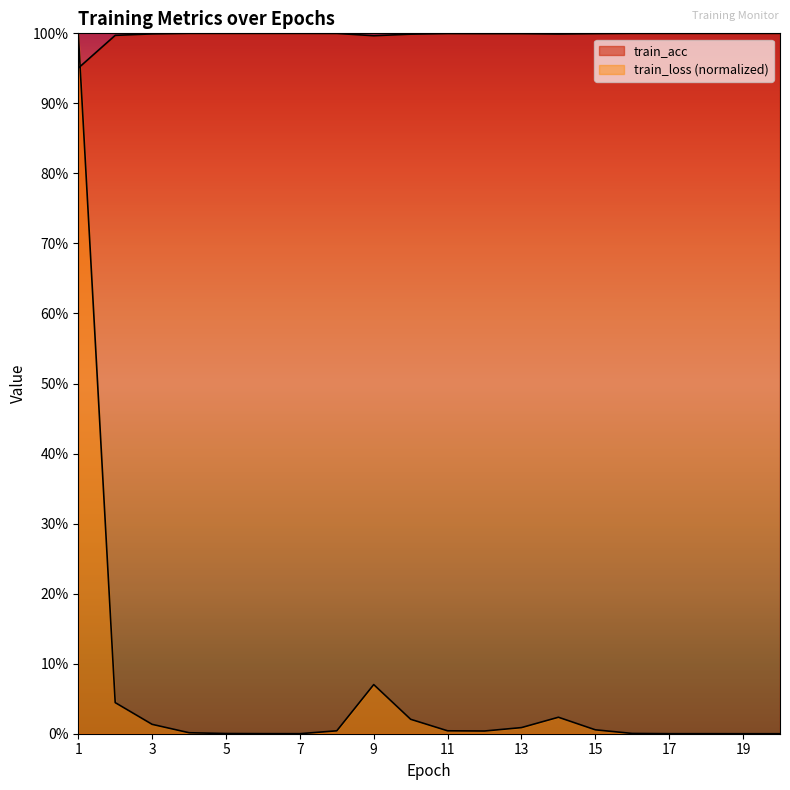

Reading right to left, what are all the values shown in this chart?

train_loss: 0.0	0.0	0.0	0.0	0.0	0.0	0.0	0.0	0.0	0.0	0.0	0.1	0.0	0.0	0.0	0.0	0.0	0.0	0.0	1.0
train_acc: 1.0	1.0	1.0	1.0	1.0	1.0	1.0	1.0	1.0	1.0	1.0	1.0	1.0	1.0	1.0	1.0	1.0	1.0	1.0	1.0